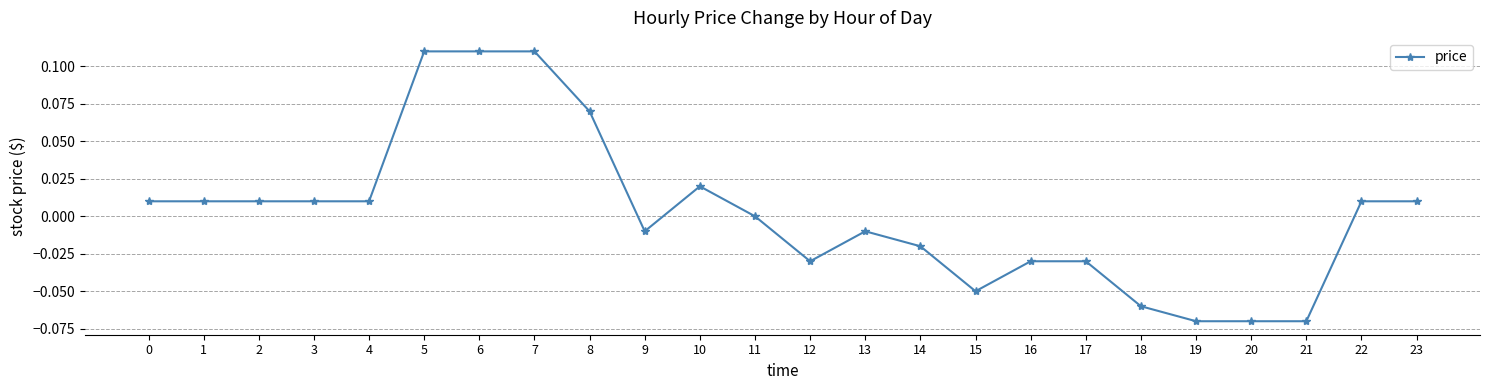

True or false: there are more than 0 points higher than both neighbors.

True